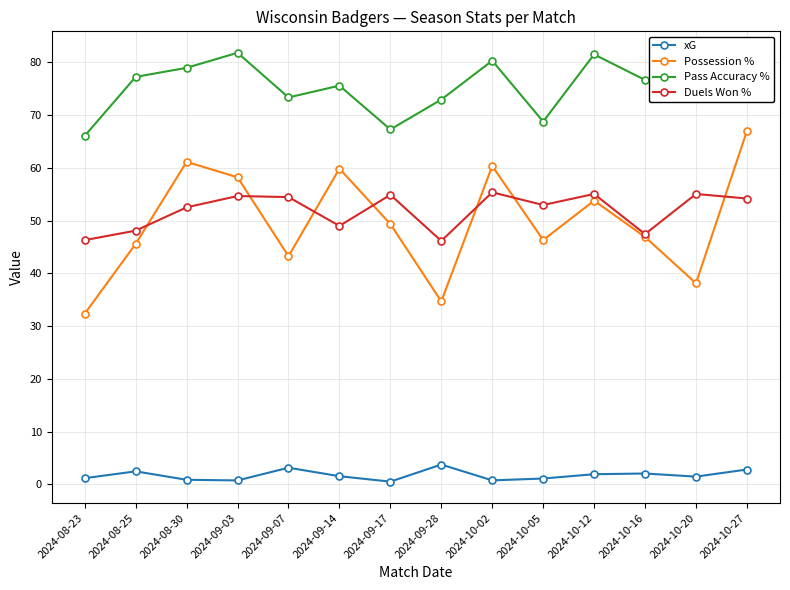

In Possession %, how many points are higher than both neighbors (excluding endpoints)?

4